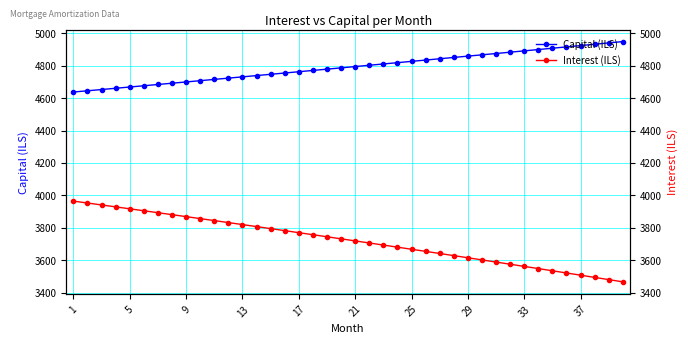

Rank the series by their average value, from lowest to highest.

Interest (ILS), Capital (ILS)